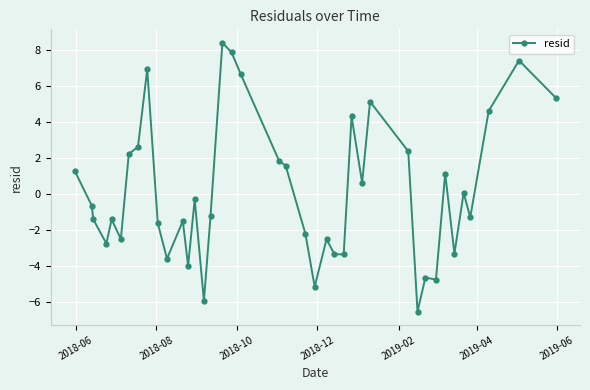

What is the minimum value shown in the chart?

-6.5